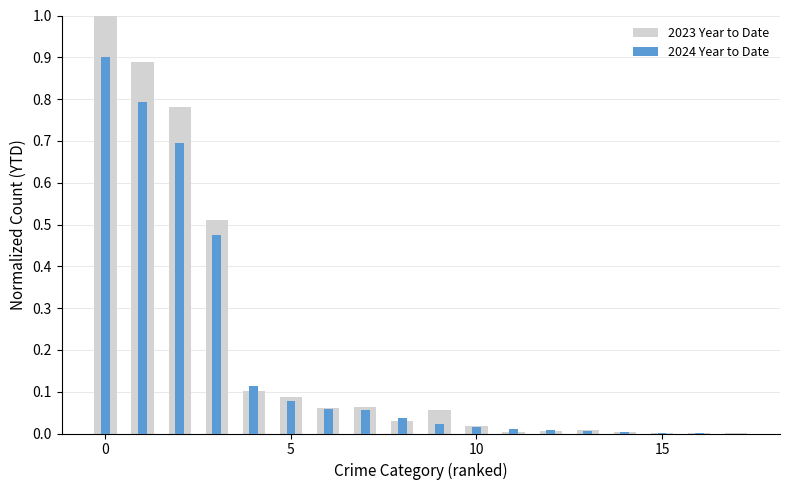

Is the value of 2023 Year to Date at 9 greater than the value of 2024 Year to Date at 17?

Yes